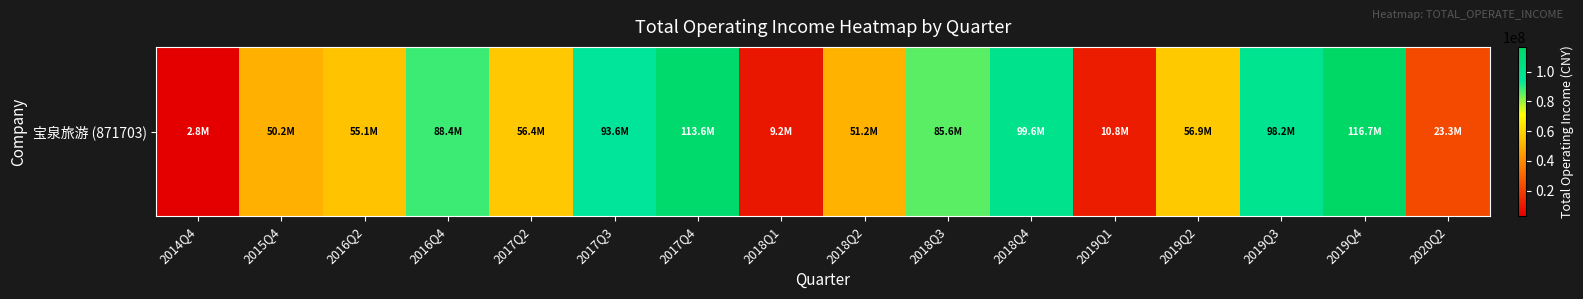

List the labels in order of value, smallest first.

2014Q4, 2018Q1, 2019Q1, 2020Q2, 2015Q4, 2018Q2, 2016Q2, 2017Q2, 2019Q2, 2018Q3, 2016Q4, 2017Q3, 2019Q3, 2018Q4, 2017Q4, 2019Q4